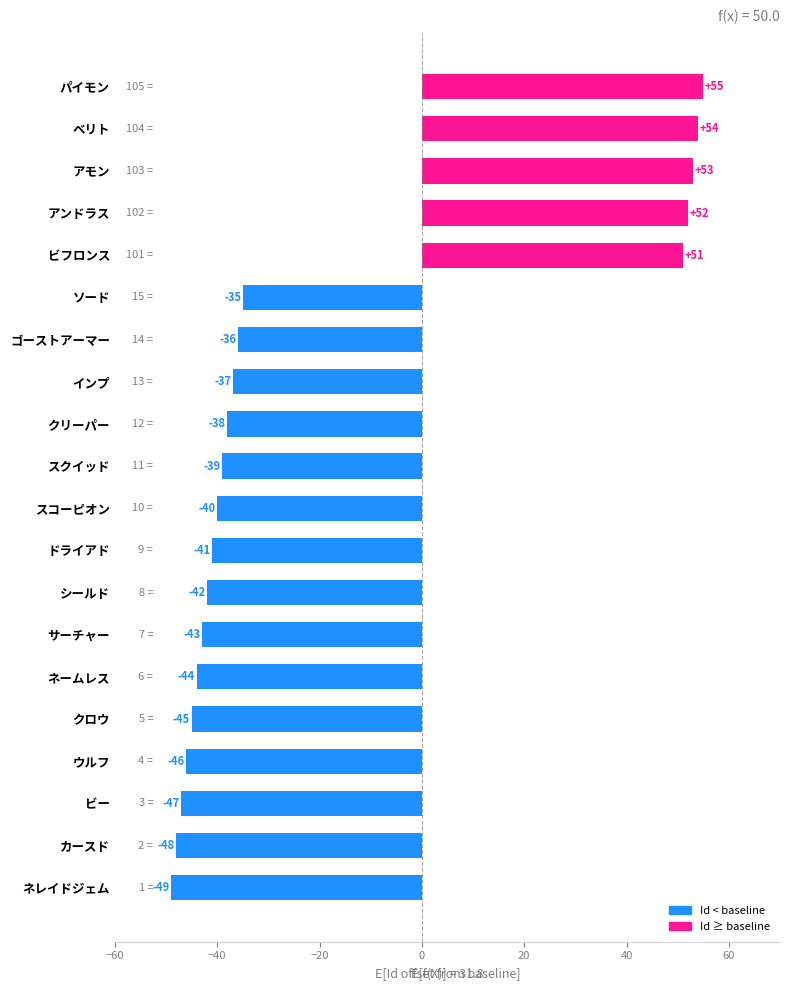

List the labels in order of value, smallest first.

ネレイドジェム, カースド, ビー, ウルフ, クロウ, ネームレス, サーチャー, シールド, ドライアド, スコーピオン, スクイッド, クリーパー, インプ, ゴーストアーマー, ソード, ビフロンス, アンドラス, アモン, ベリト, パイモン